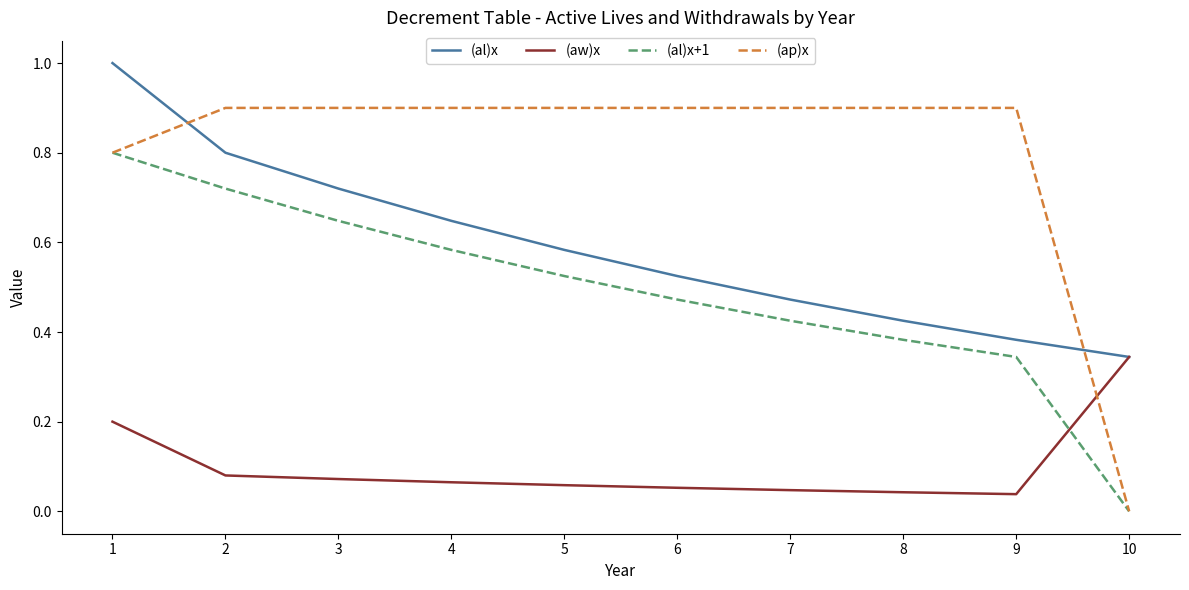

At which category is the sum across all series the highest?

1